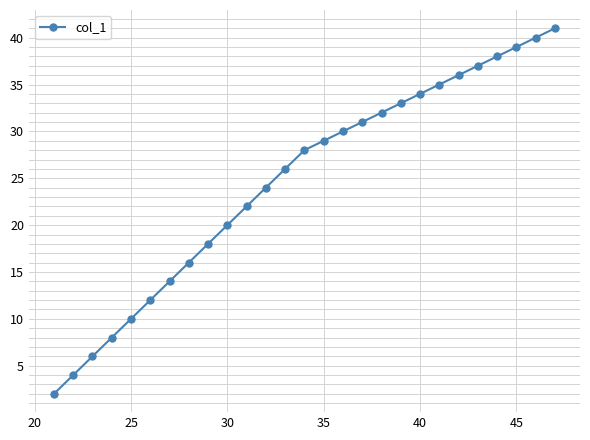

What is the difference between the maximum and minimum values?

39